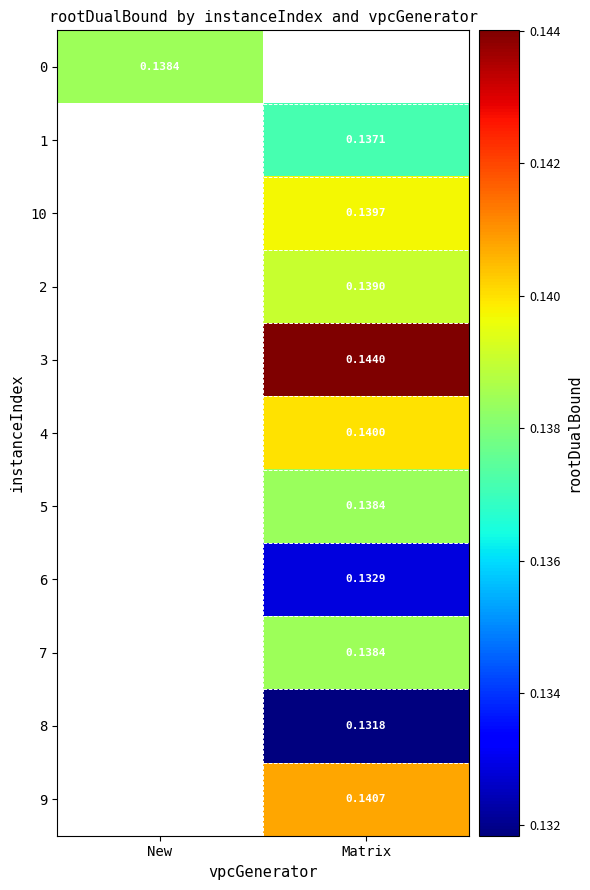

Is the value of 0 at New greater than the value of 2 at Matrix?

No